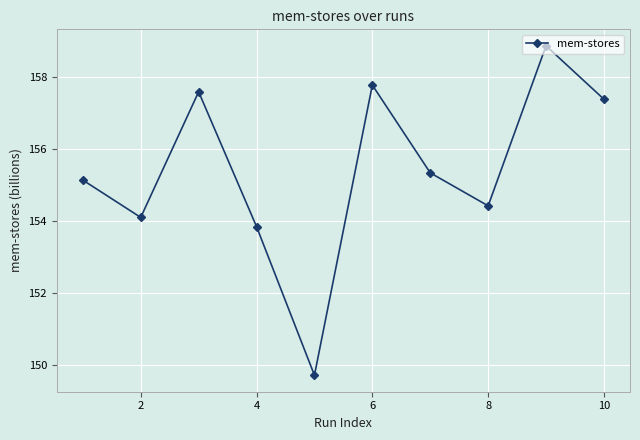

How many points are lower than both their immediate neighbors (excluding endpoints)?

3